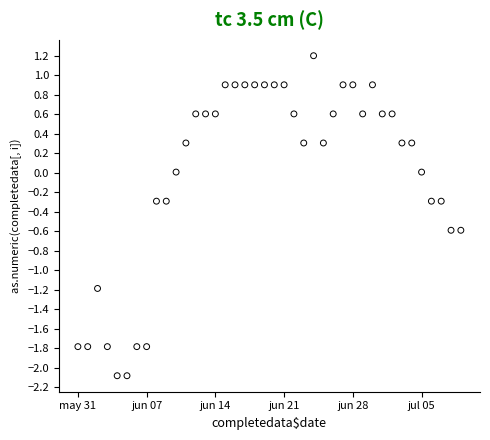

What is the range of X values (max minus min)?

39.0